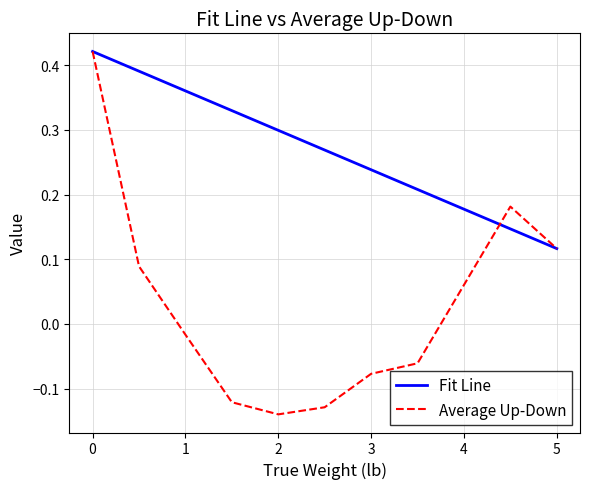

Which series has the largest range (max minus min)?

Average Up-Down